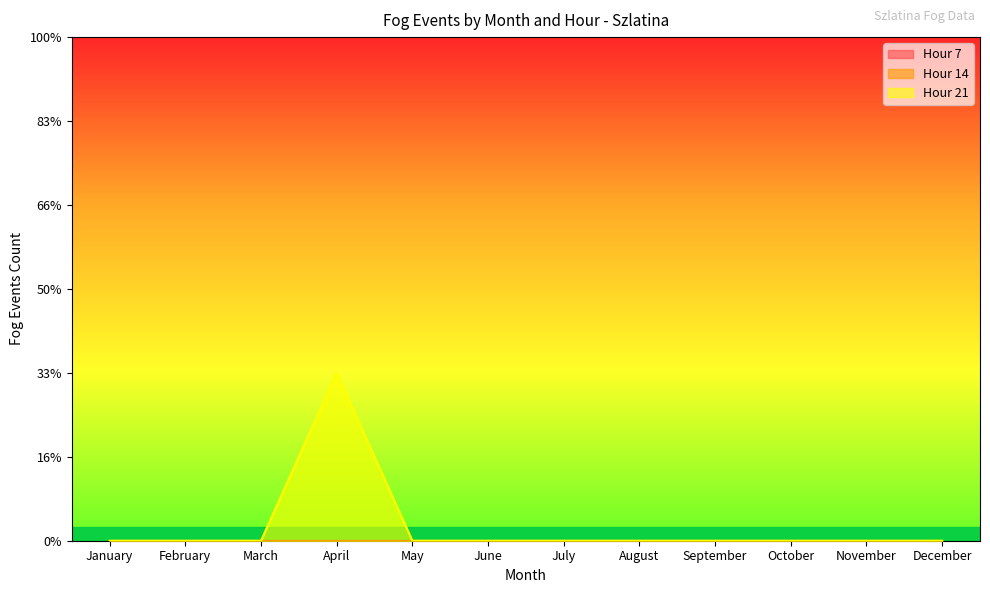

At which label does Hour 7 reach its minimum?

January